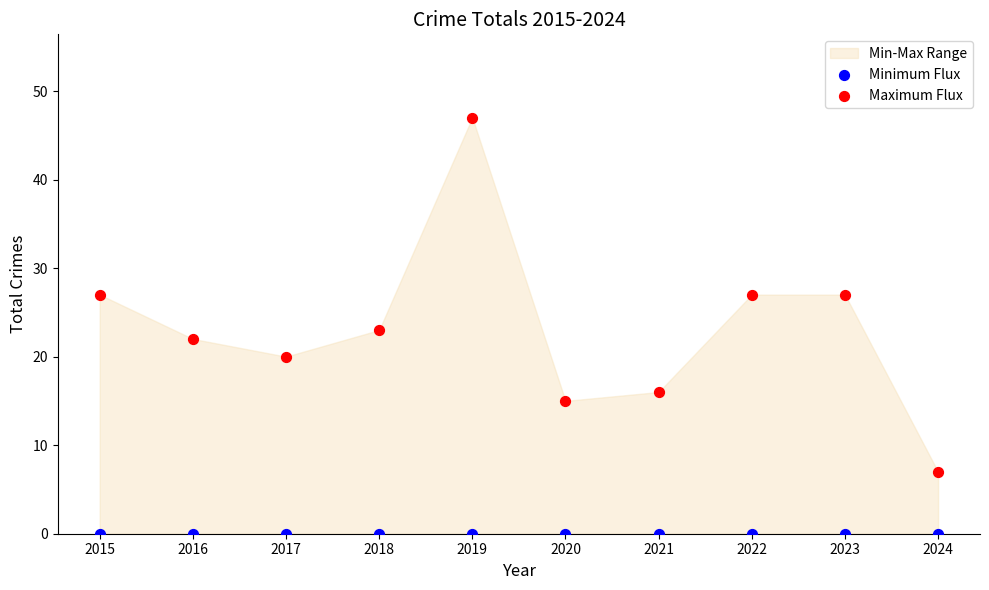

Which series reaches the minimum Y coordinate?

Minimum Flux